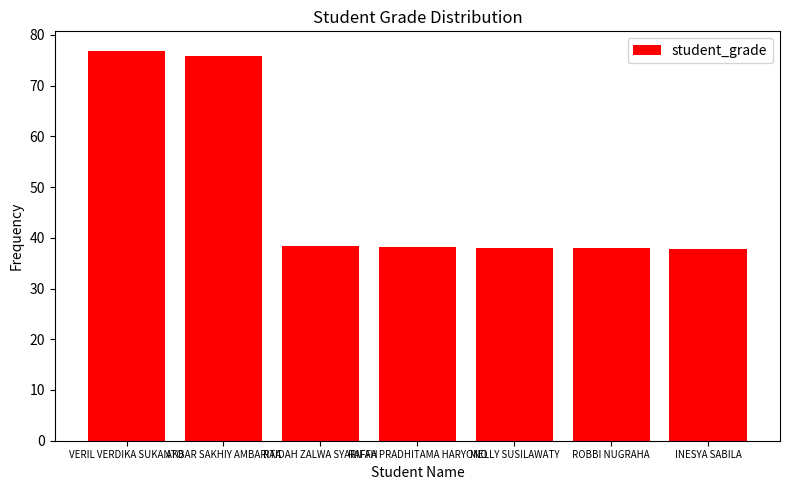

How many bars are there in total?

7